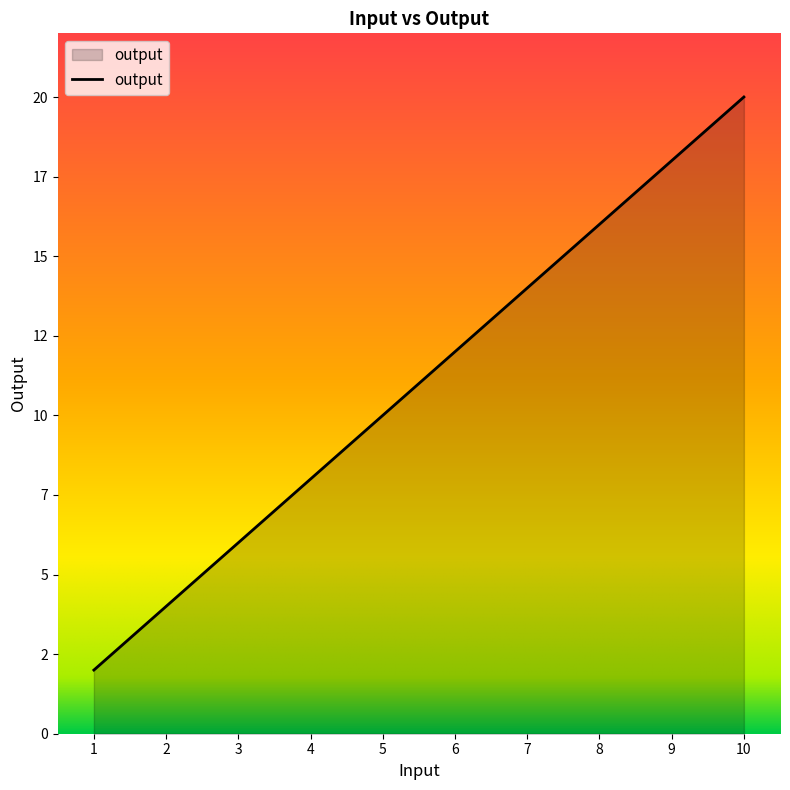

True or false: there are more than 1 points higher than both neighbors.

False